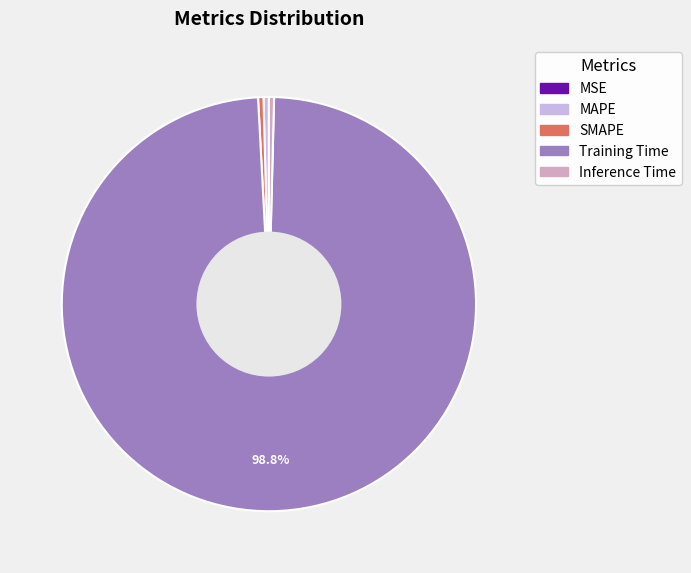

Which category has the biggest portion of the pie?

Training Time